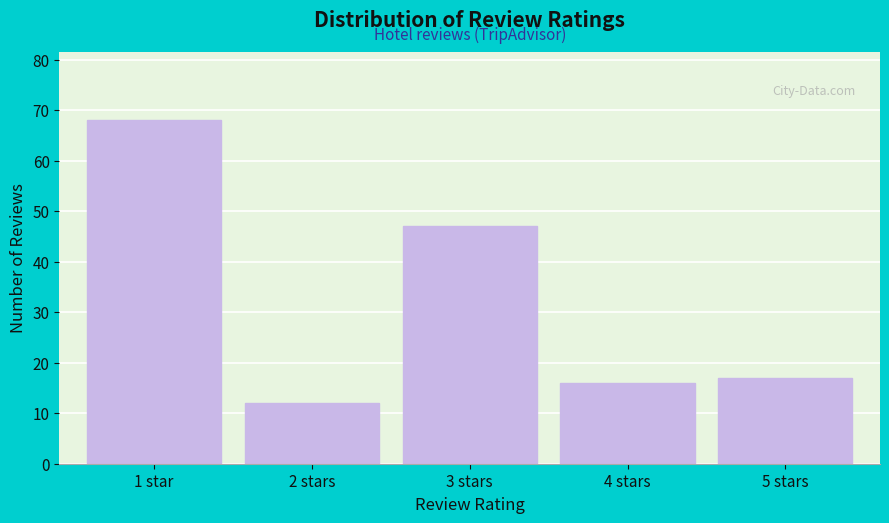

Reading right to left, list all the values displayed in this chart.

17	16	47	12	68